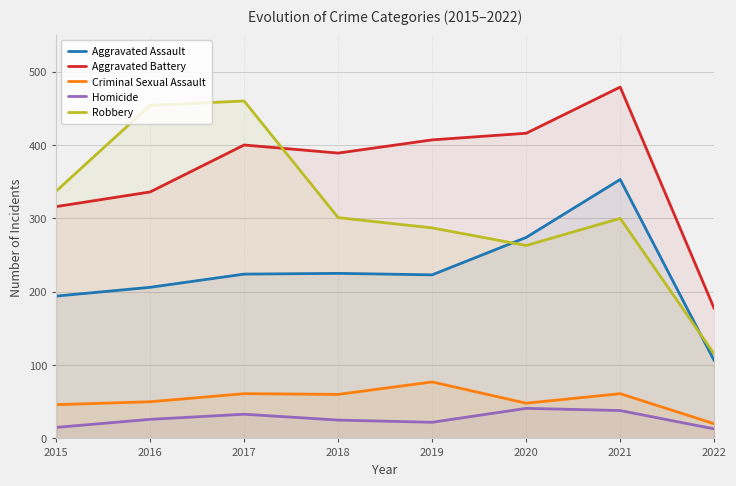

True or false: Robbery and Homicide intersect in this chart.

False